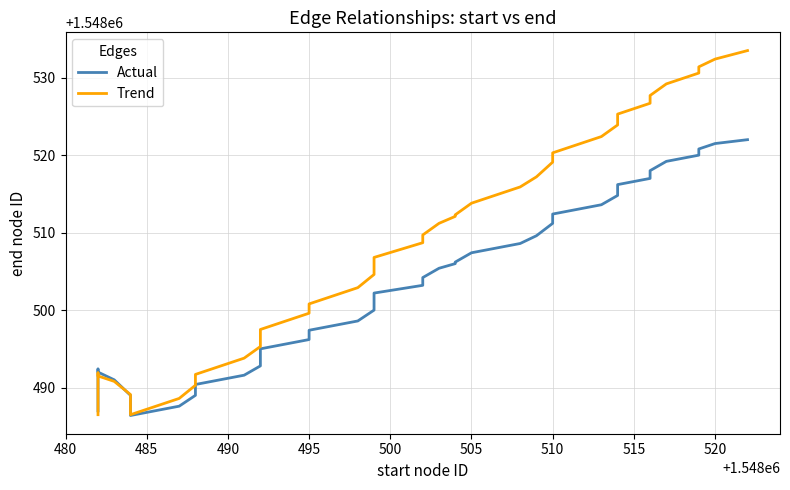

What is the sum of all Trend values?

61940309.0